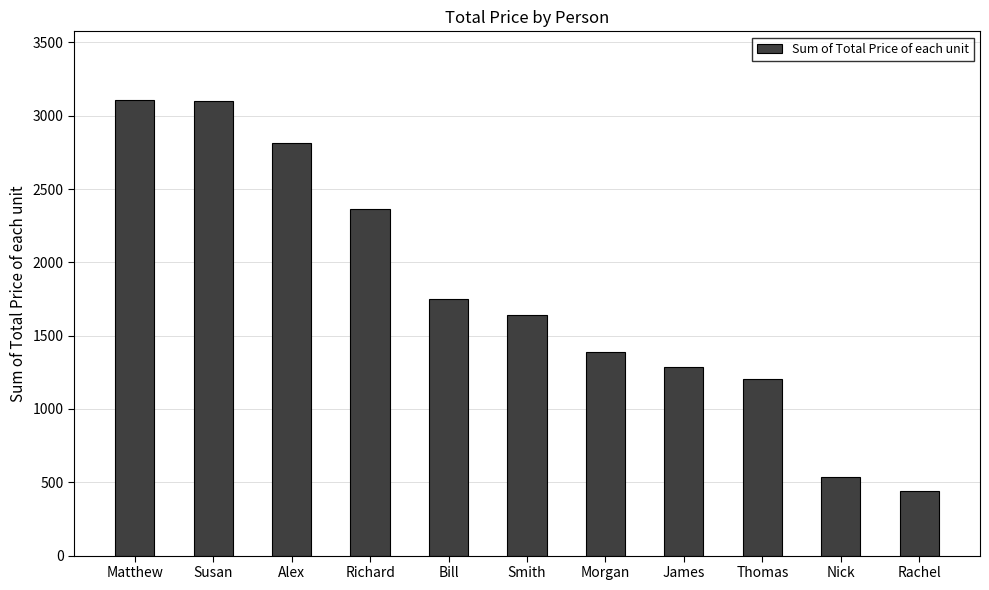

How many values are below 1641?

5